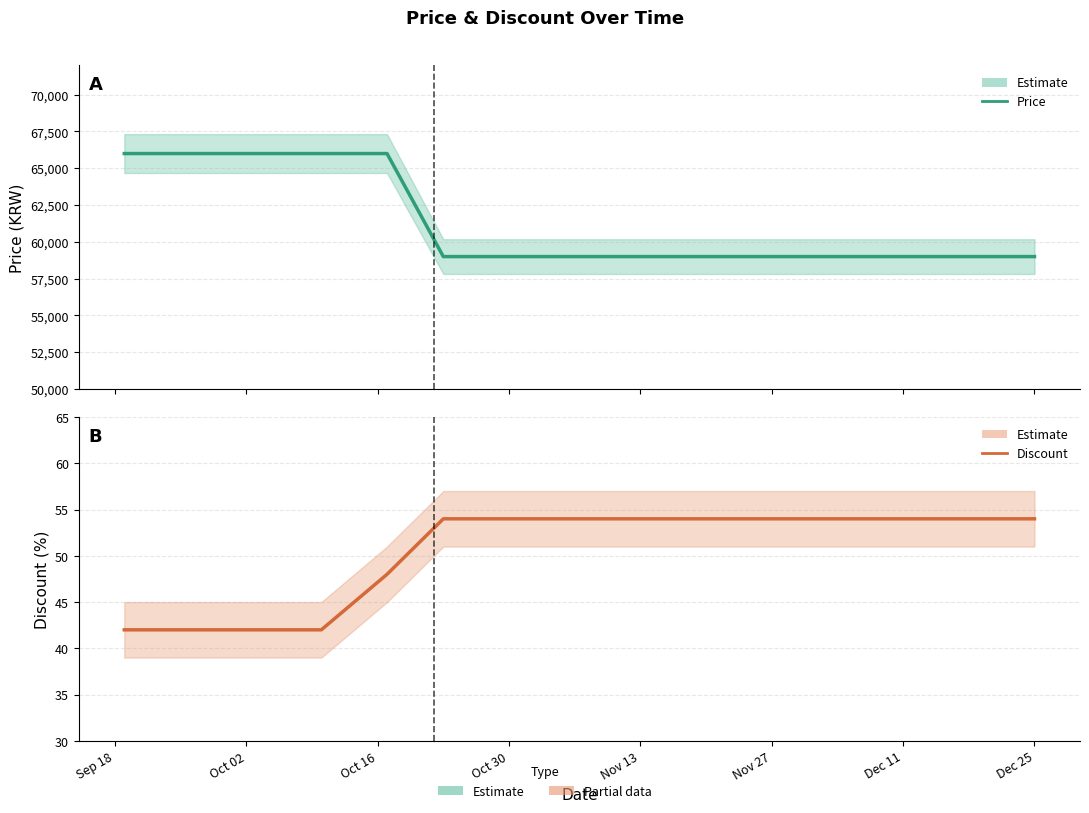

True or false: Price has more than 1 interior local peaks.

False